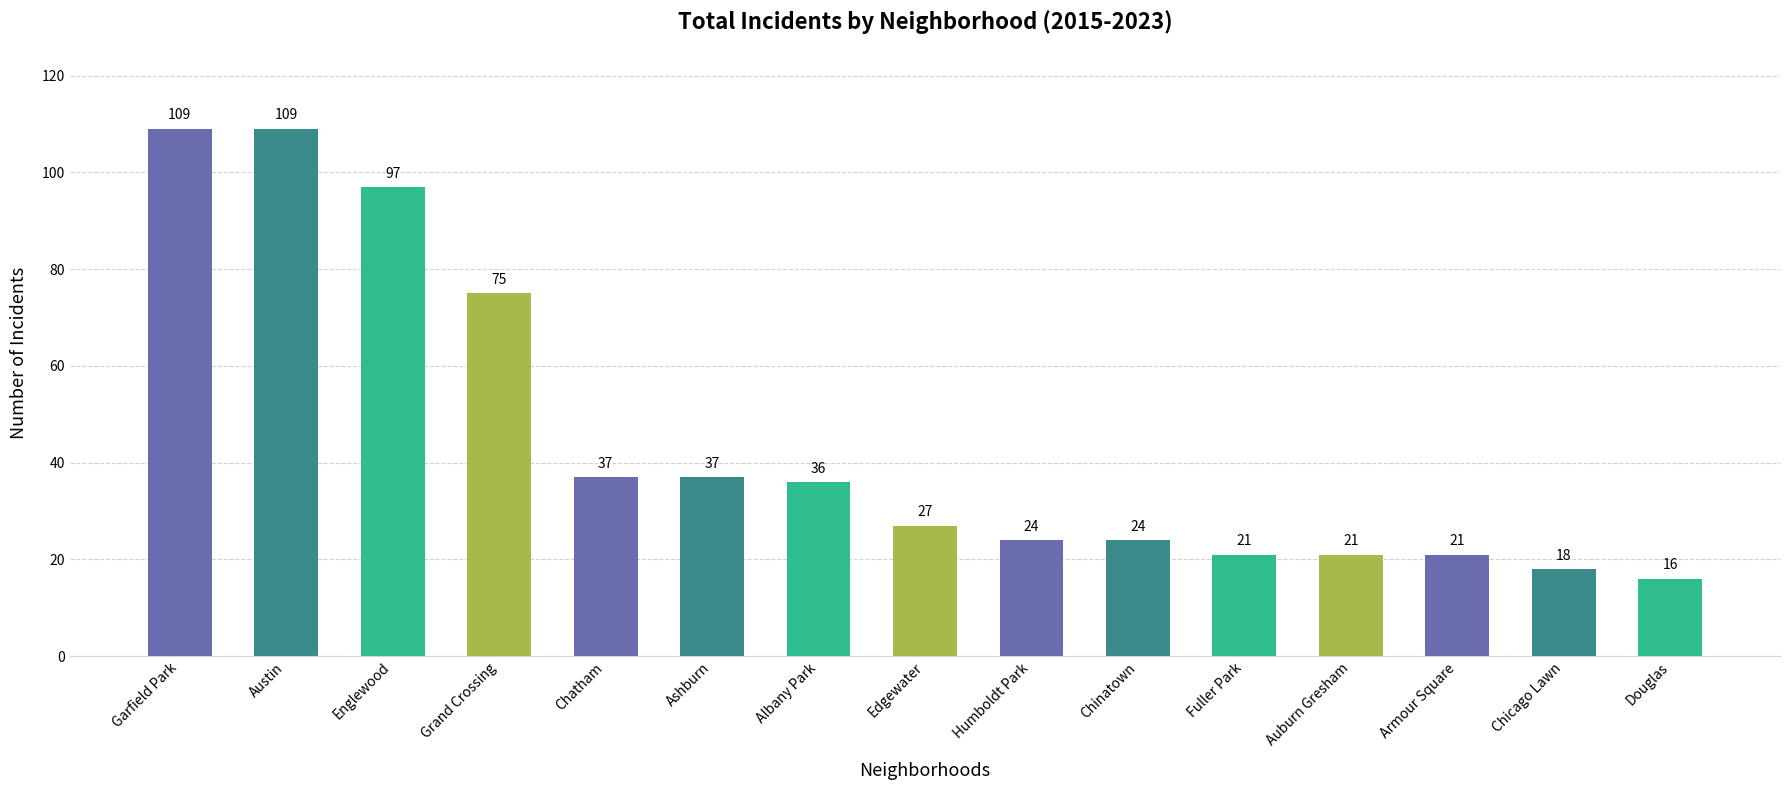

At which label does the data first exceed 27?

Garfield Park